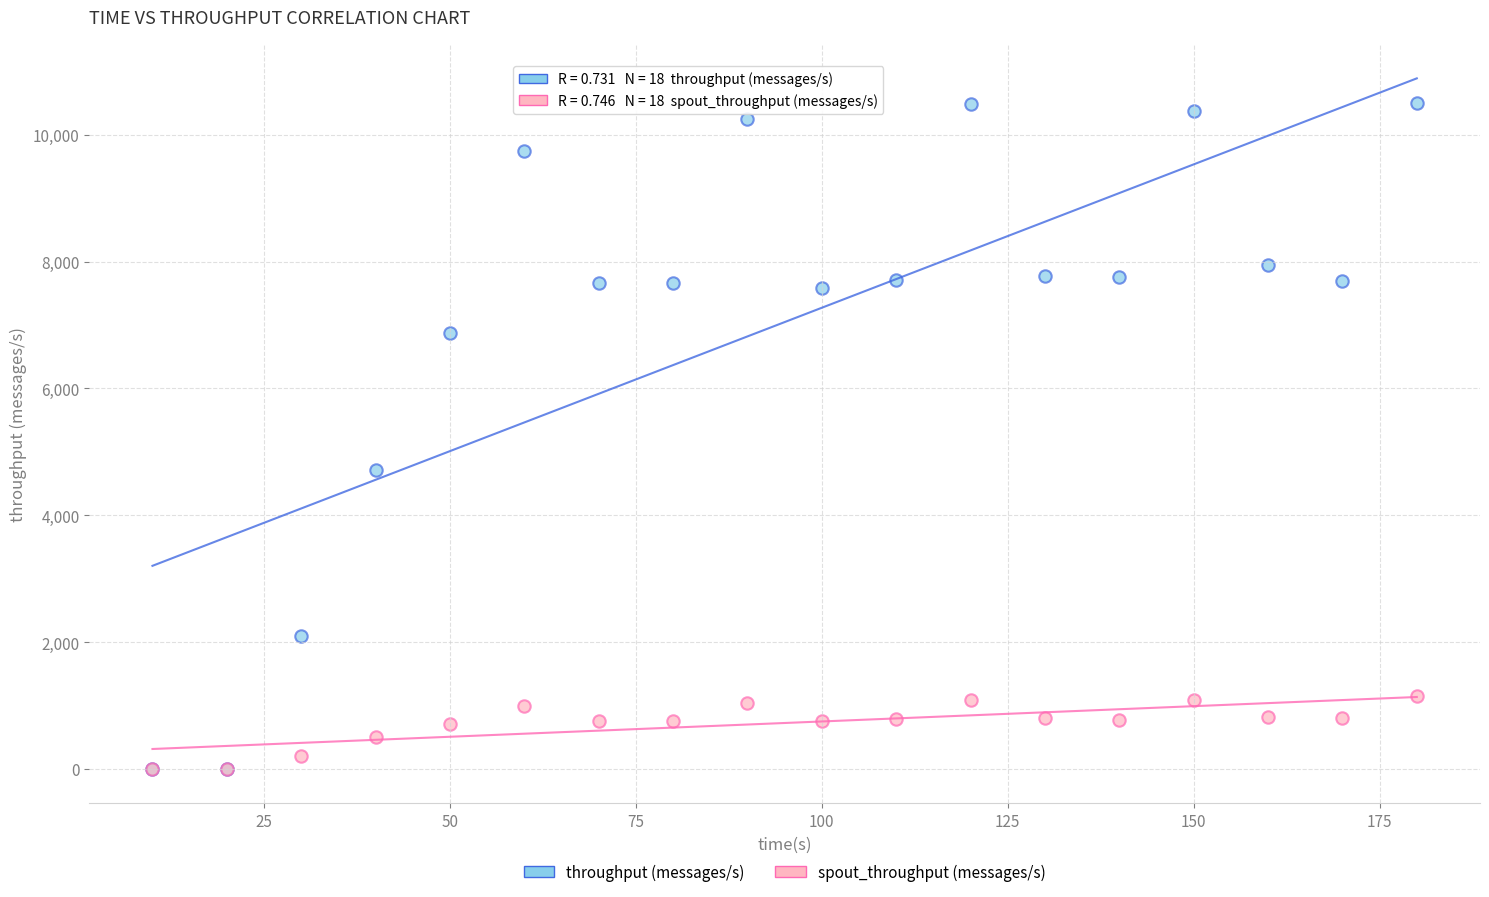

Which series reaches the maximum Y coordinate?

throughput (messages/s)